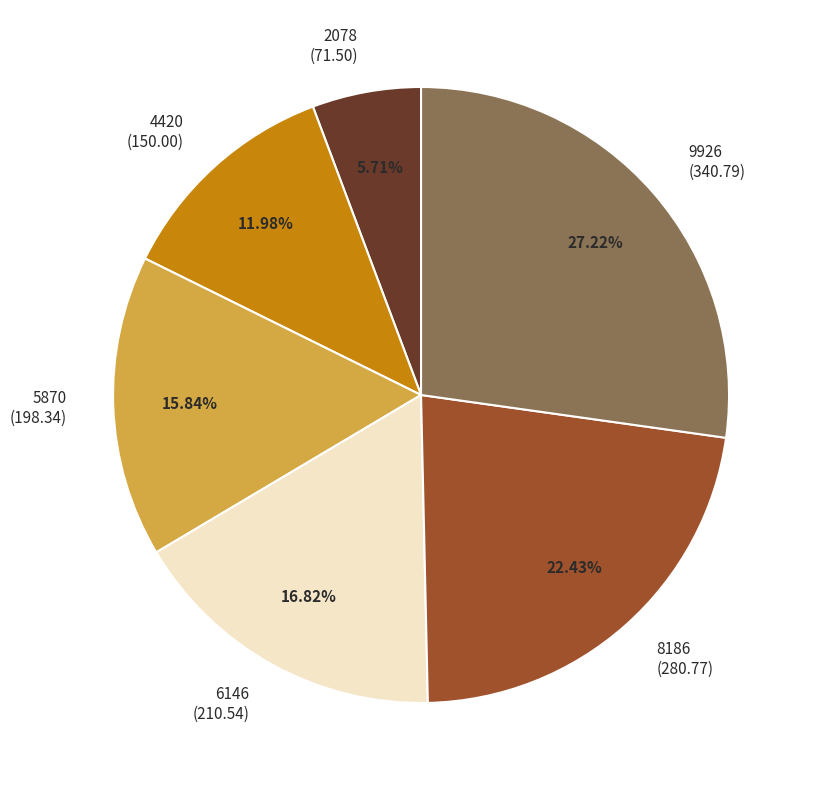

To the nearest percent, what is the difference between the 5870 and 2078 slice percentages?

10%